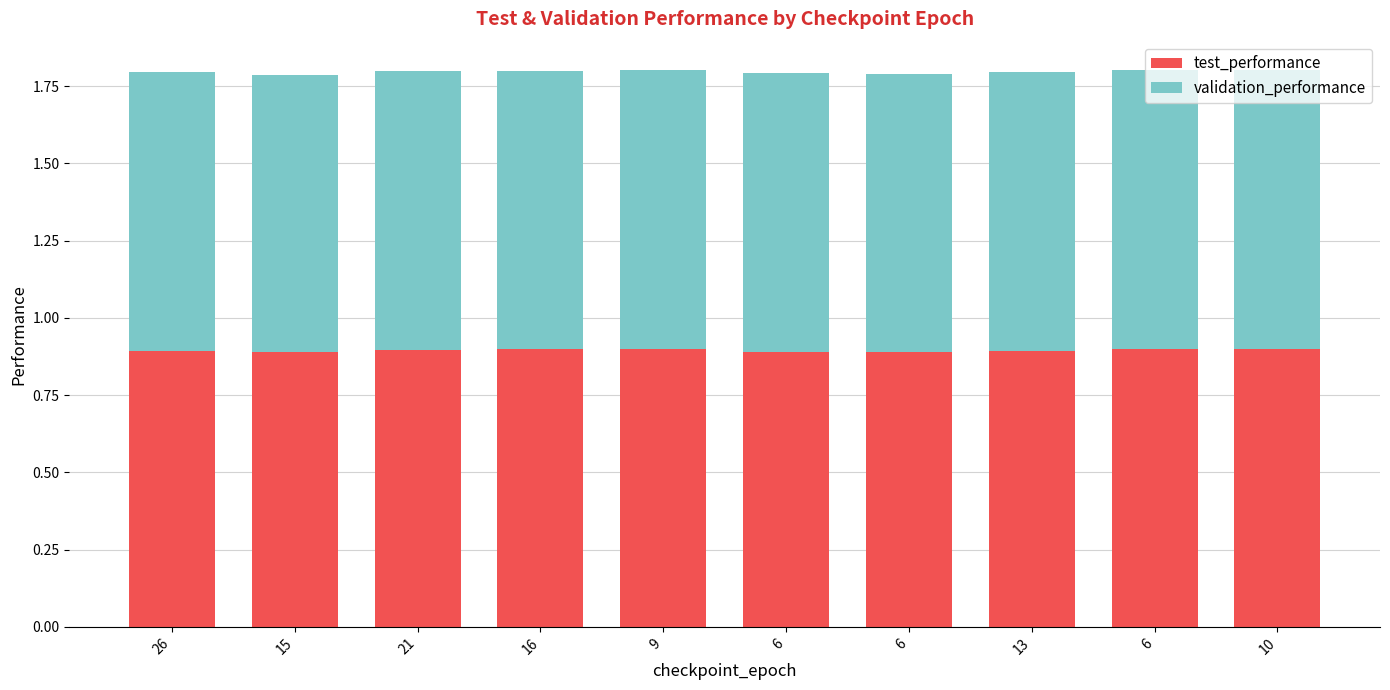

List the series in order of their overall mean, highest first.

validation_performance, test_performance